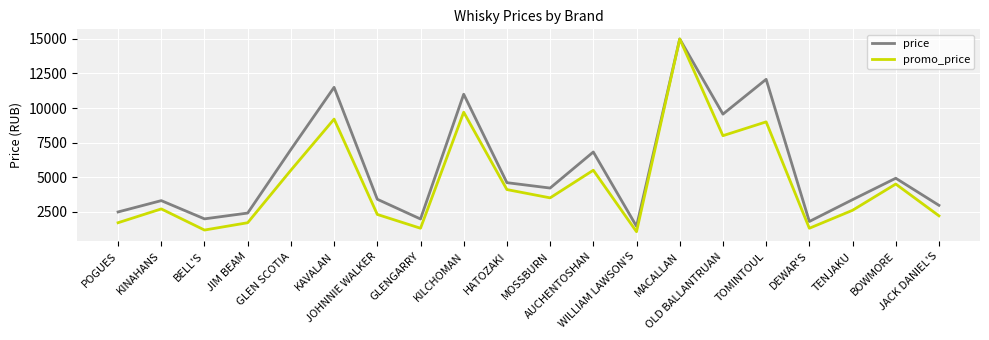

Which series has the largest total across all categories?

price